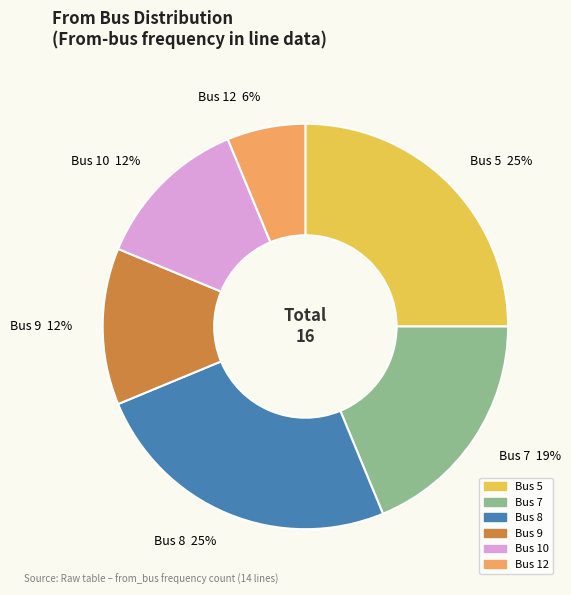

Is there a majority slice in this chart?

No